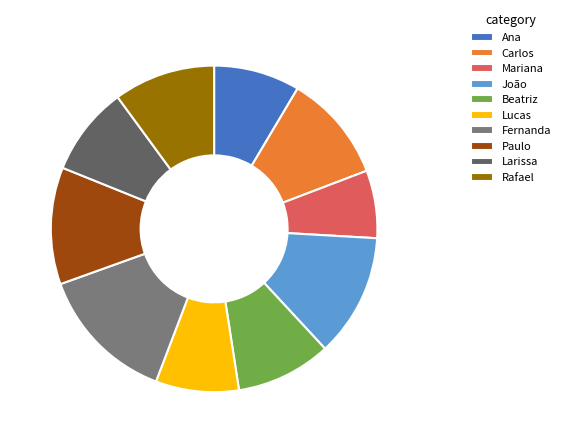

True or false: João accounts for 2% of the total.

False